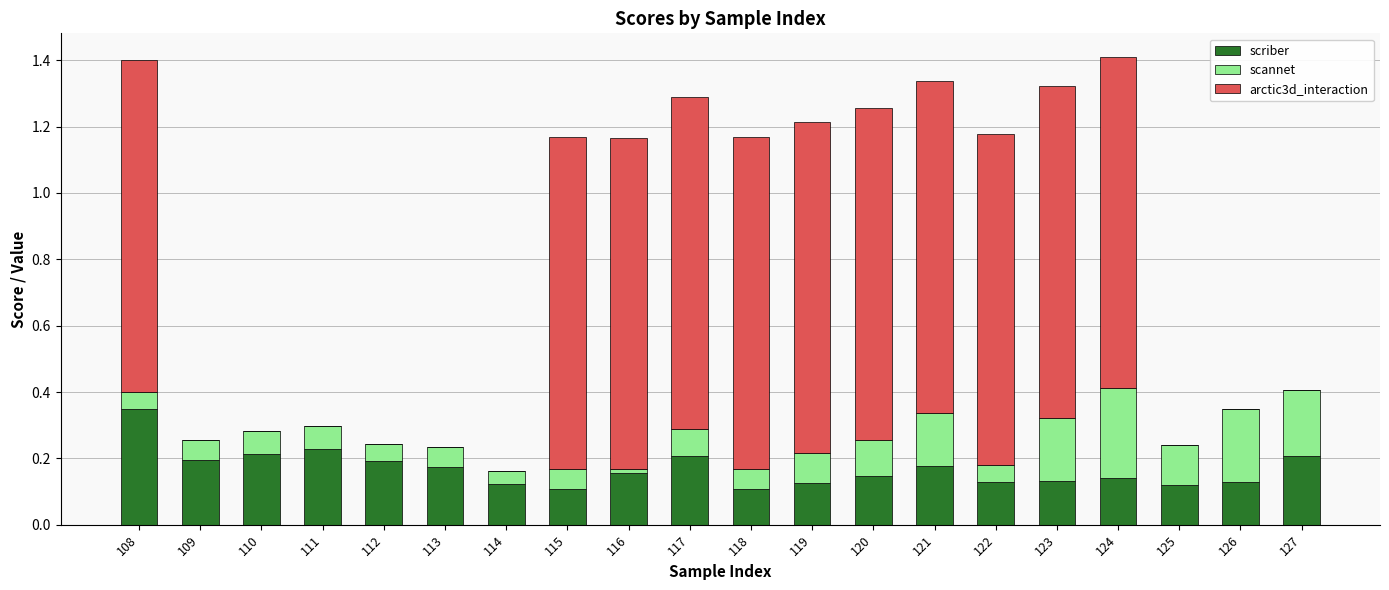

Are the bars grouped side by side (vs. stacked)?

No